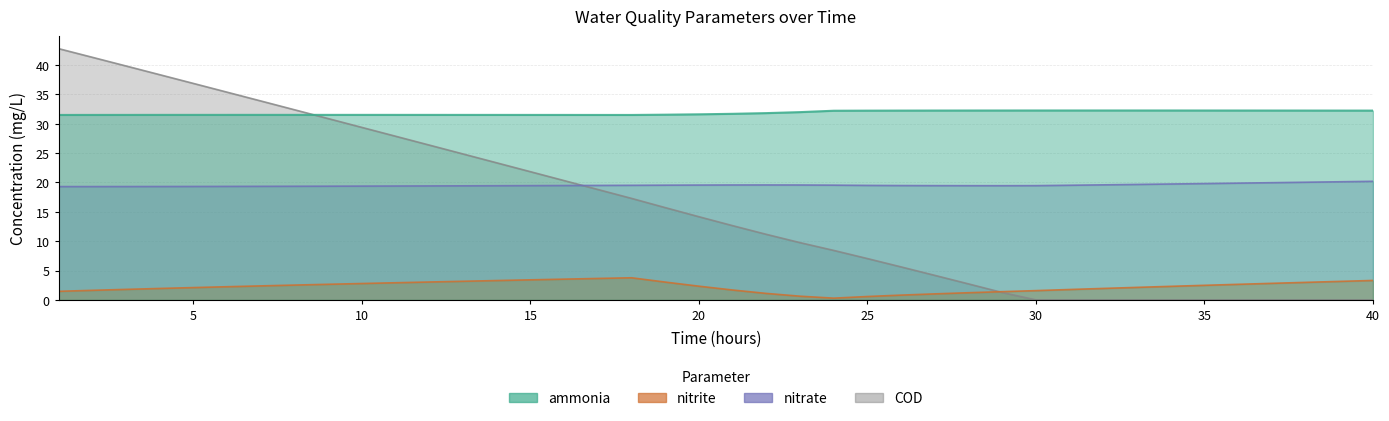

At how many categories does at least one series exceed 24?

40